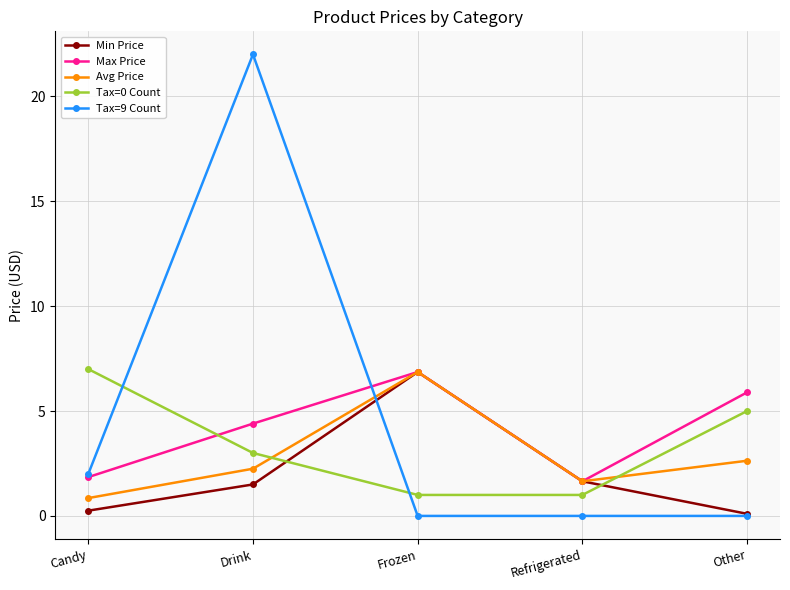

Is the value of Avg Price at Frozen greater than the value of Tax=9 Count at Refrigerated?

Yes